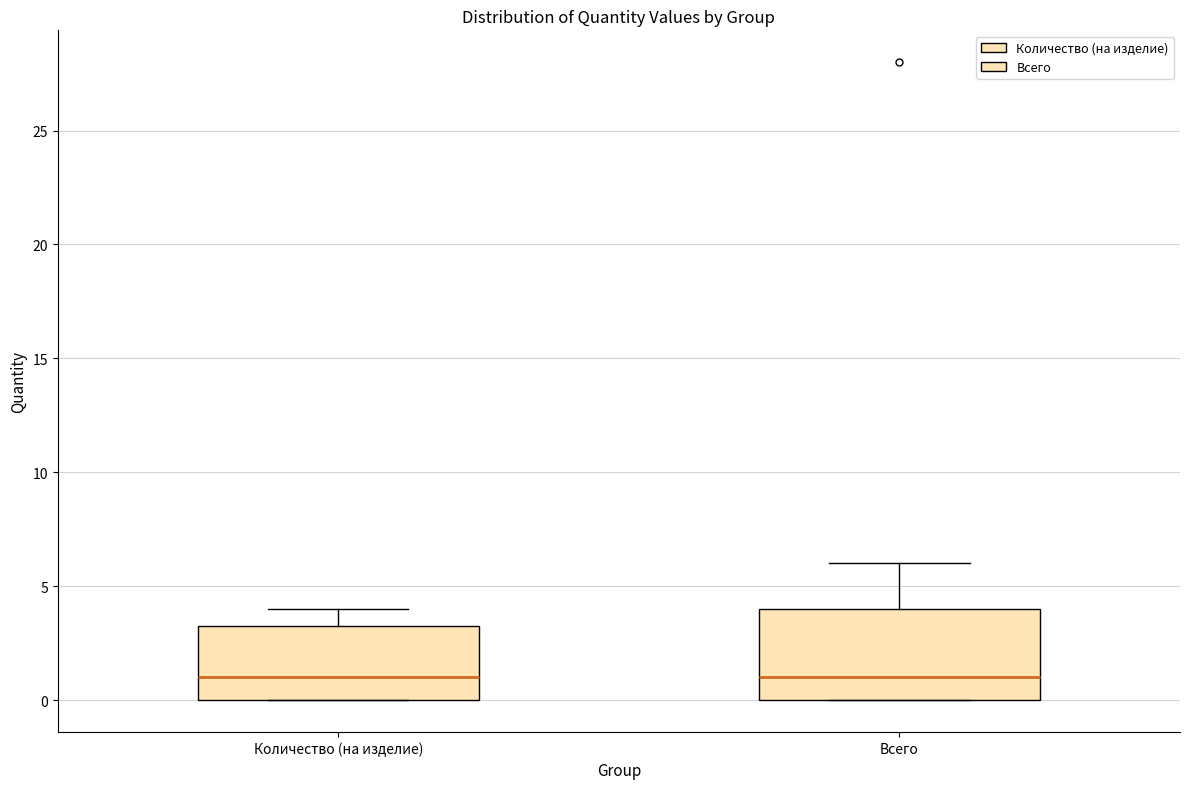

Which box is the tallest, from its lower edge to its upper edge?

Всего